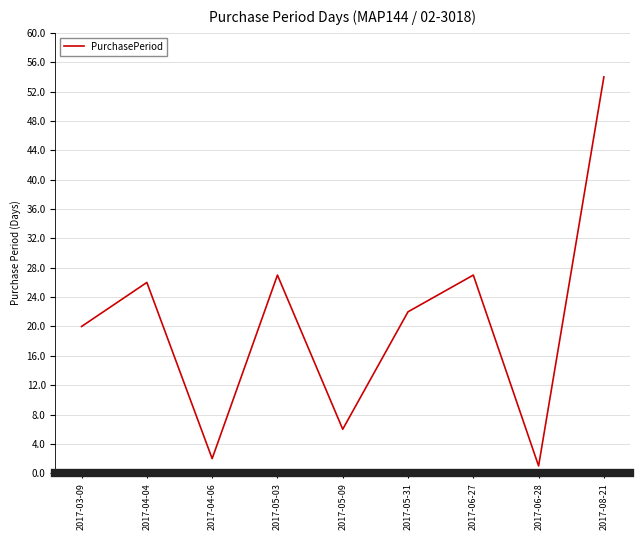

At which category does the chart reach its minimum across all series?

2017-06-28